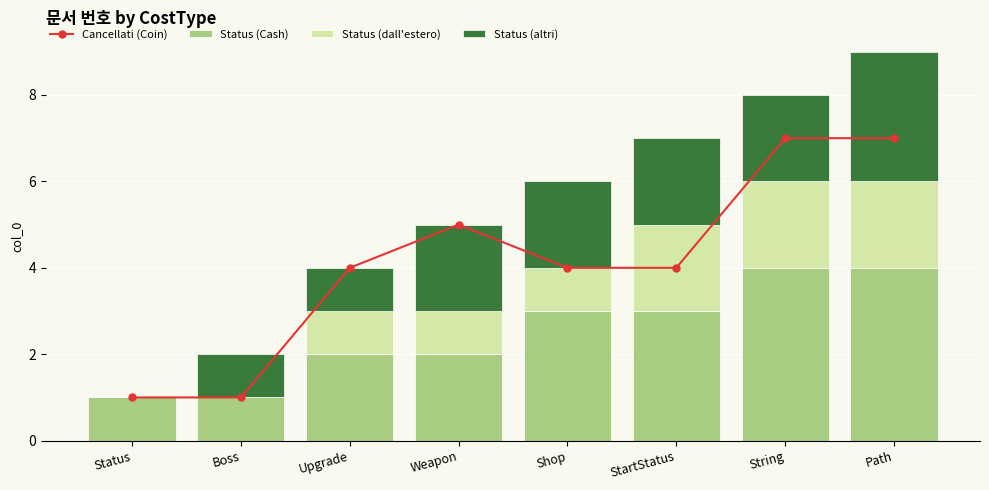

What is the highest value of the Cancellati (Coin) series?

7